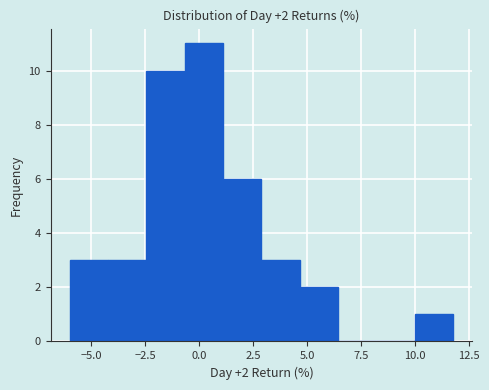

Around what value on the x-axis is the tallest bar? Give the approximate position of its centre, as read against the axis.

0.0